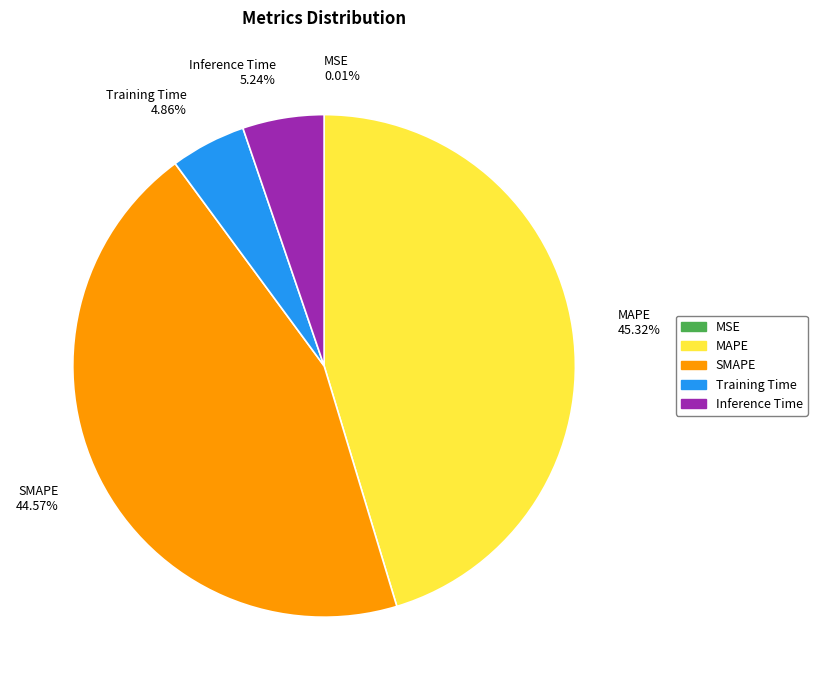

How much of the chart is everything except MAPE?

54.7%